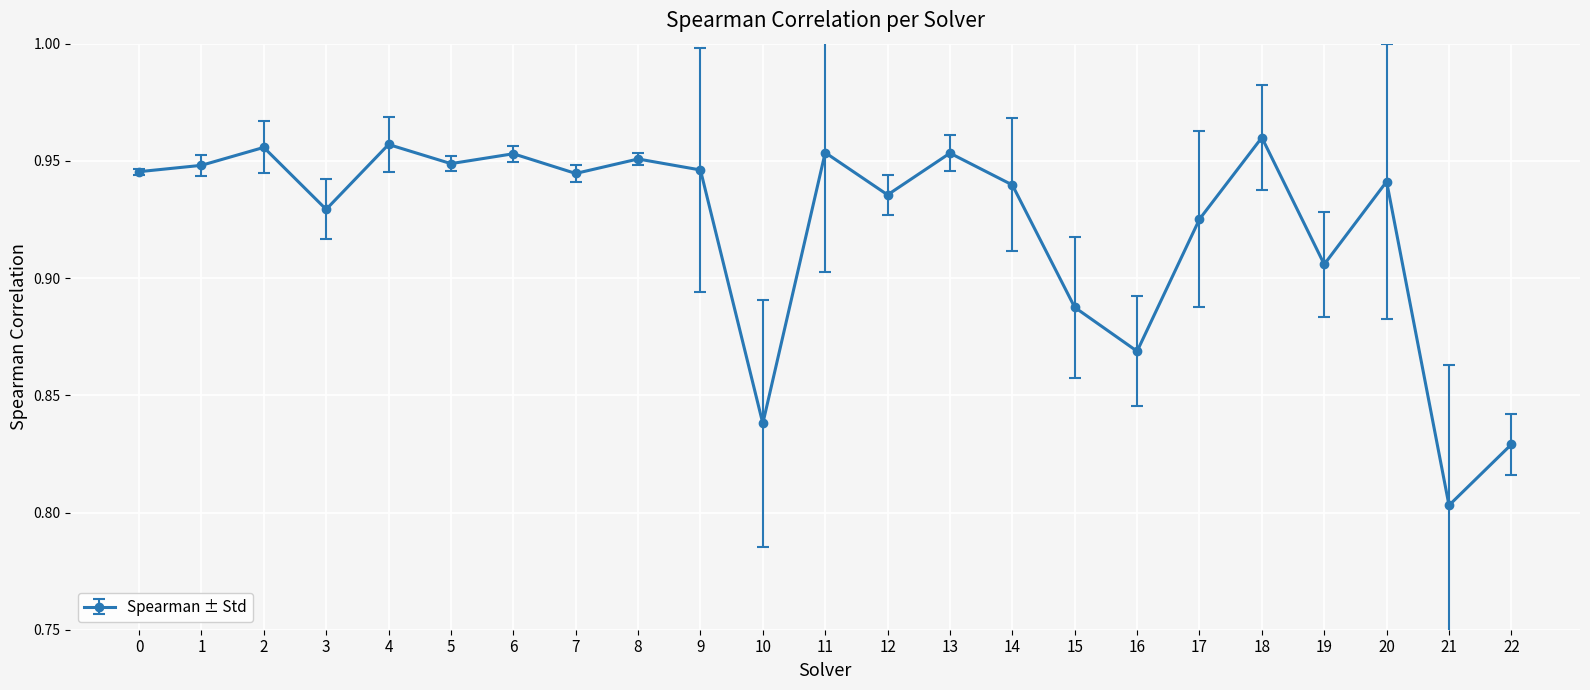

At which label is the value closest to 0?

21